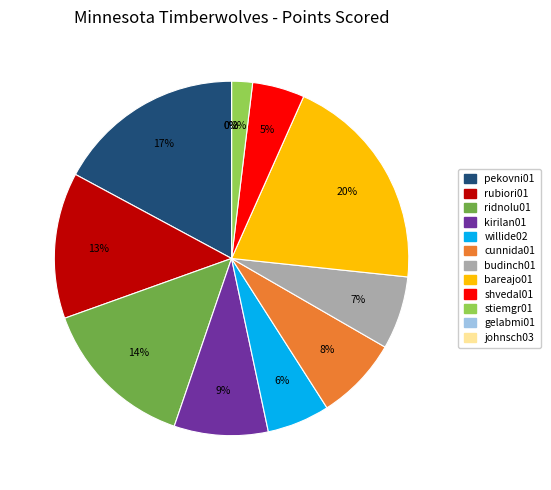

To the nearest percent, what portion does pekovni01 represent?

17%